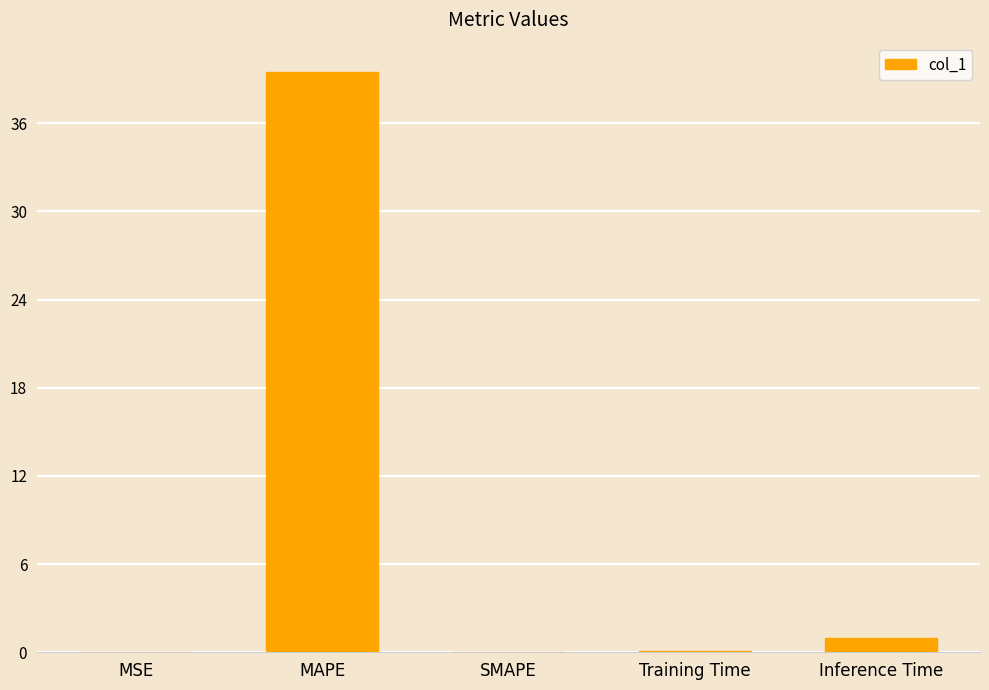

Are the bars horizontal?

No